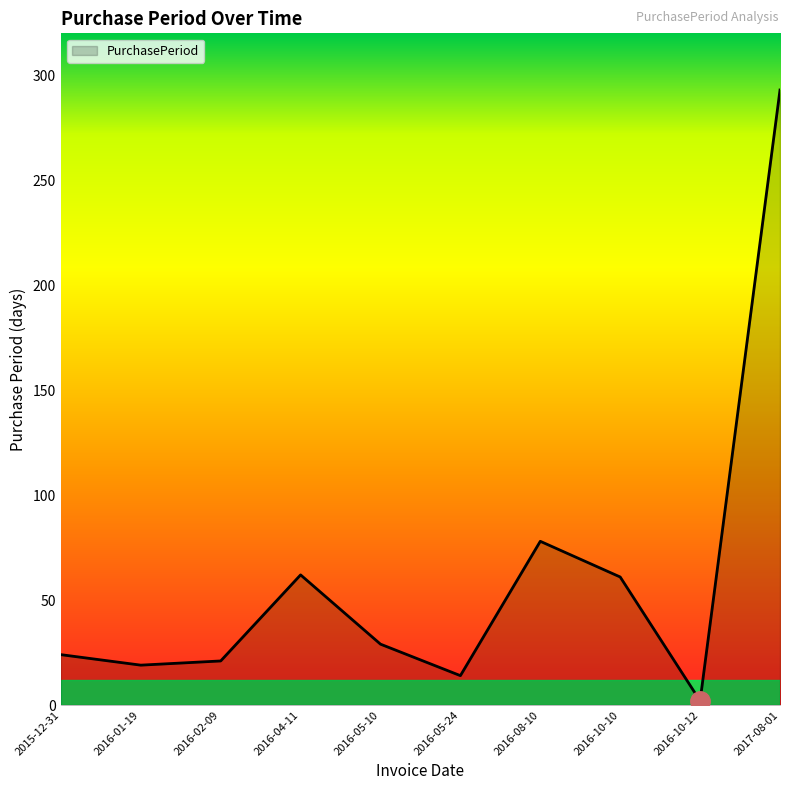

Where is the data nearest to the value 147?

2016-08-10